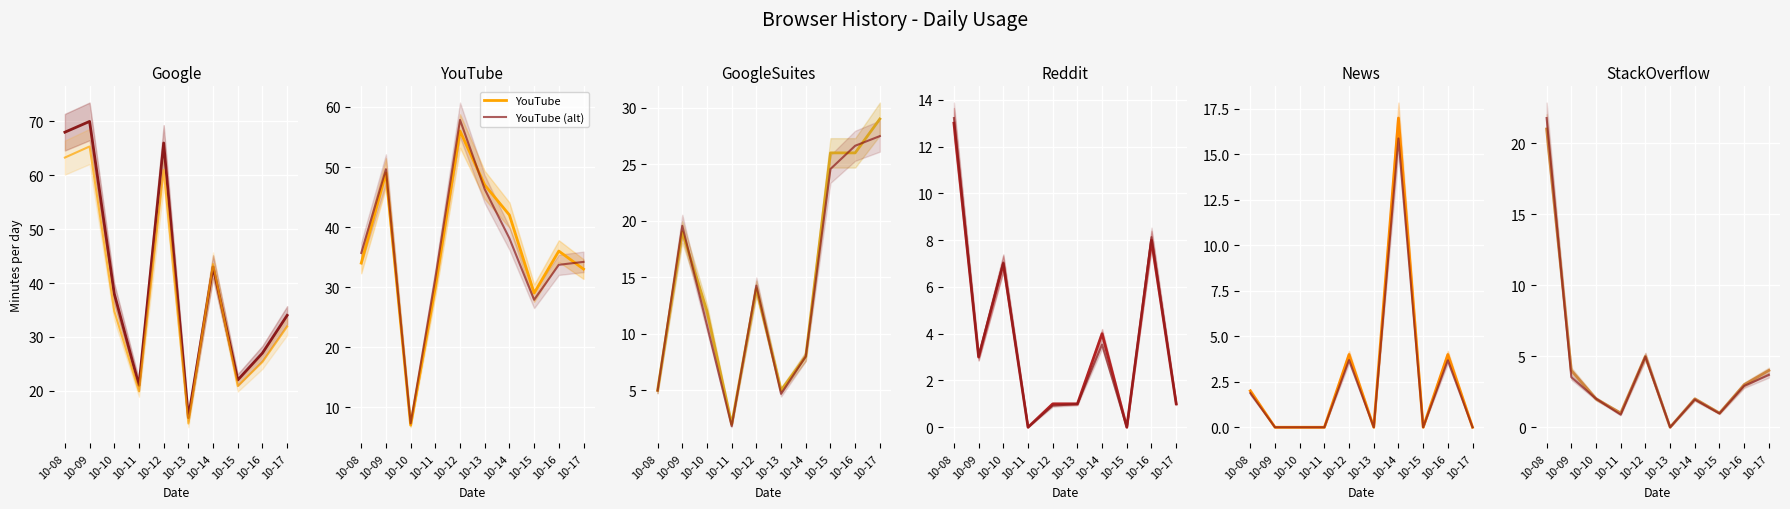

How many interior local peaks does the StackOverflow series have?

2